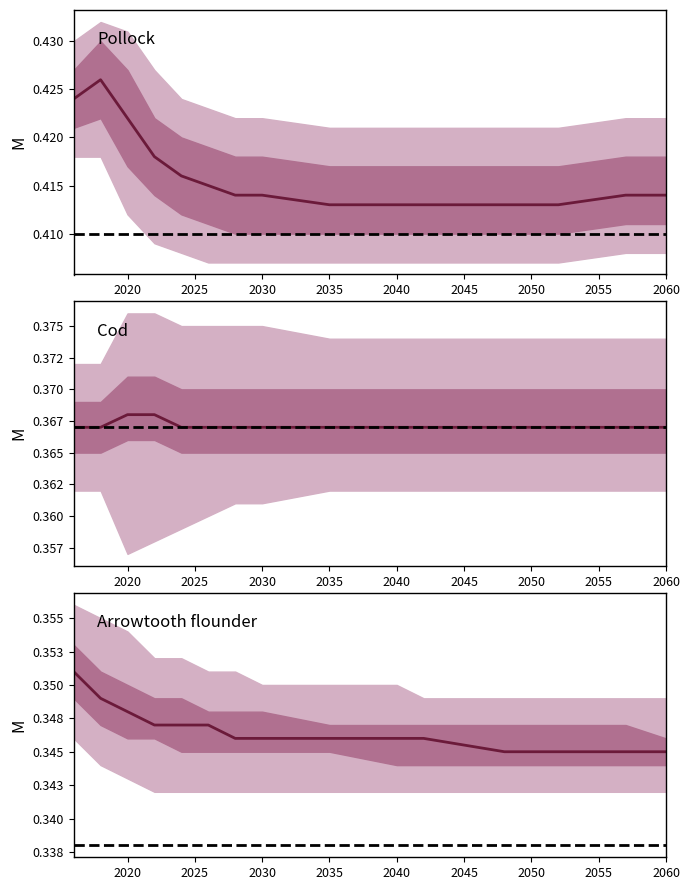

The value of Median at 2045 is 0.3. True or false?

True